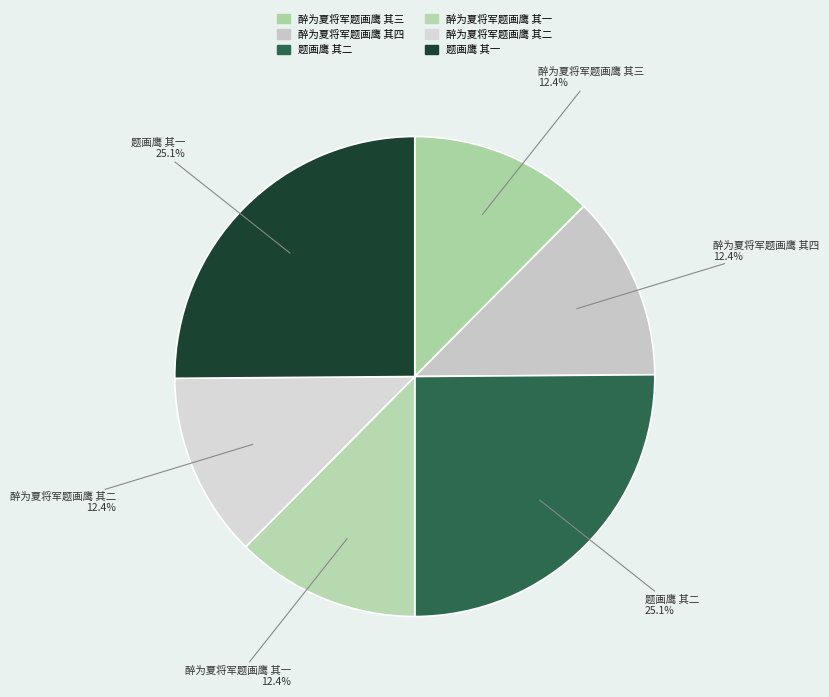

Which slice is the largest?

题画鹰 其二